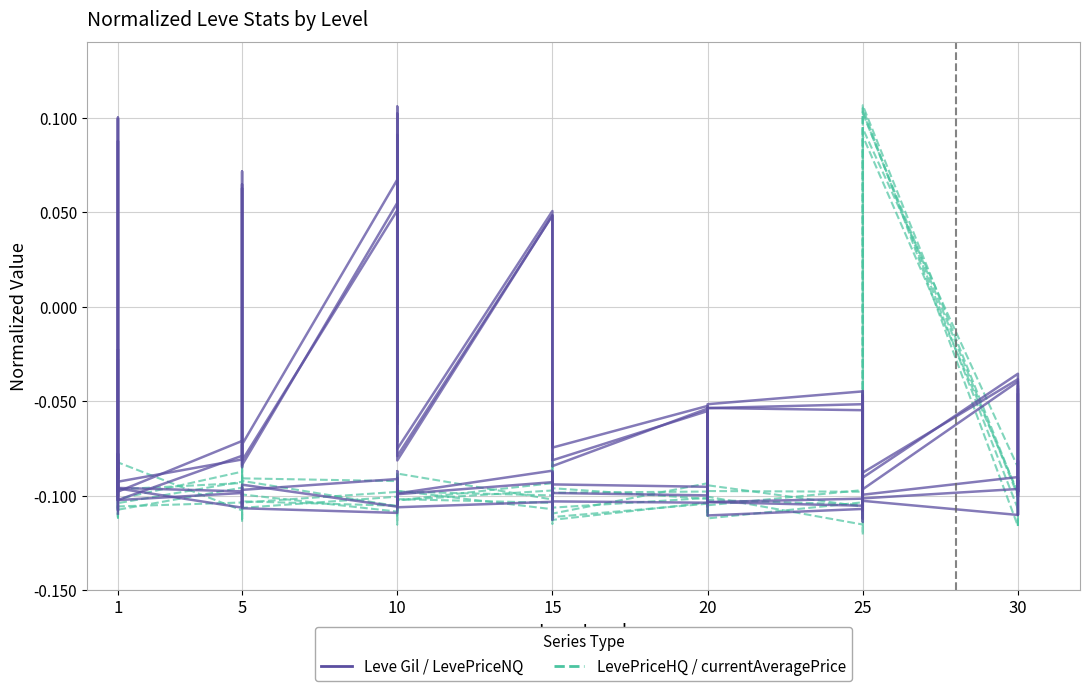

Which series ends up on top after the final intersection of LevePriceNQ and LevePriceHQ?

LevePriceNQ